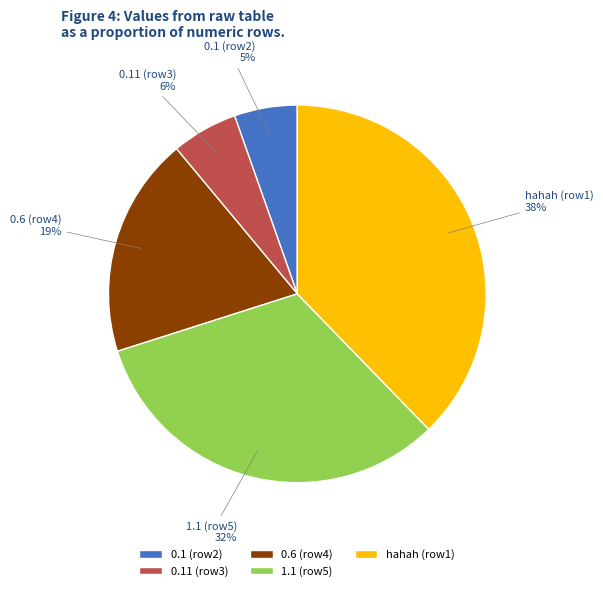

True or false: hahah (row1) accounts for 38% of the total.

True